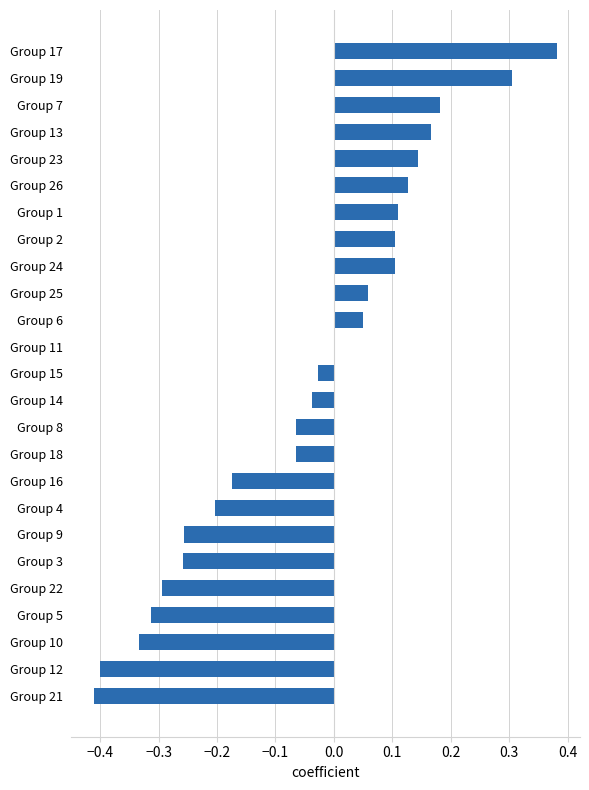

At which category does the chart reach its peak across all series?

Group 17